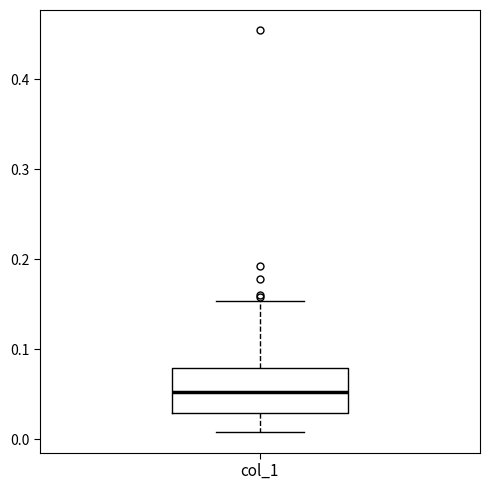

Transcribe this box plot: give where the median line is, the range the box spans, and where the two whiskers end, as read against the y-axis. The values are not printed on the chart, so give them approximately, as read against the axis.

median 0.05, box 0.03 to 0.08, whiskers 0.01 to 0.15